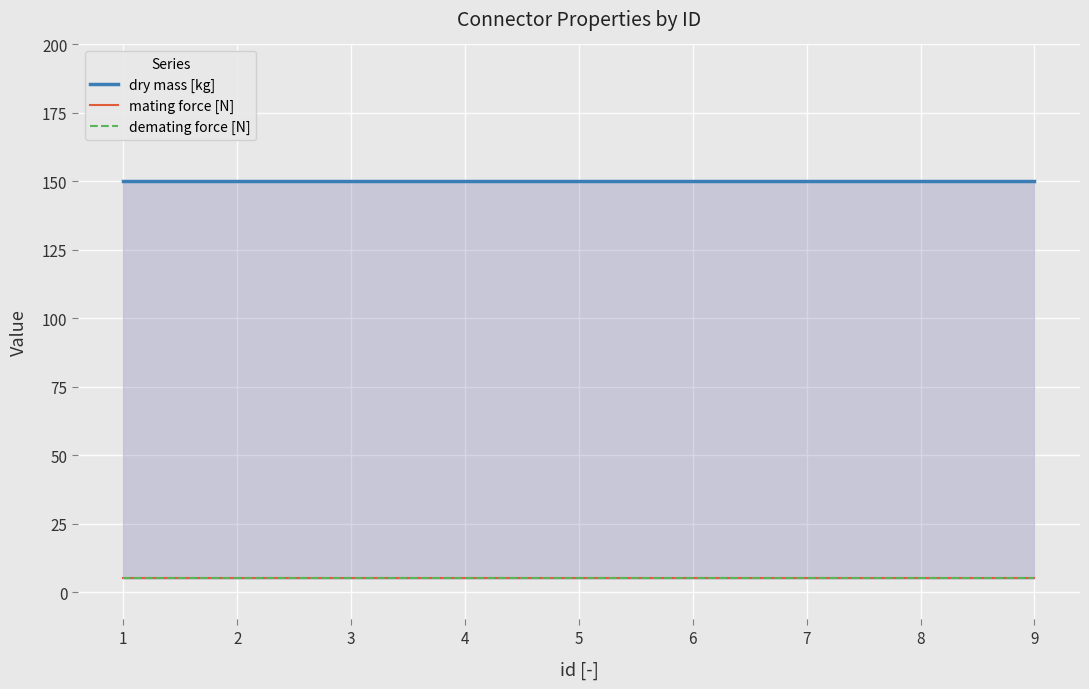

Which has a higher value, 1 or 4?

1